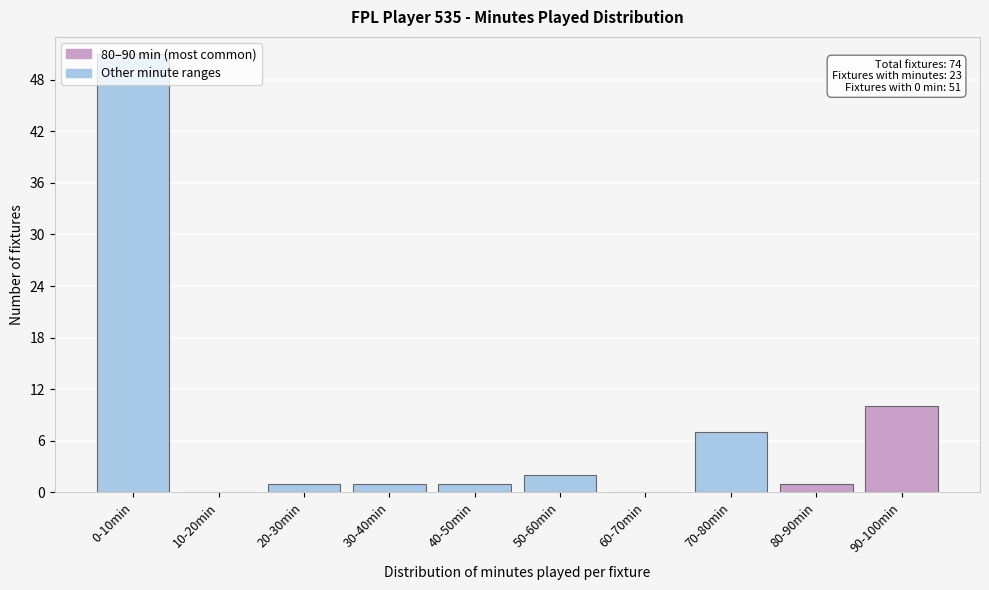

What is the sum of all values?

74